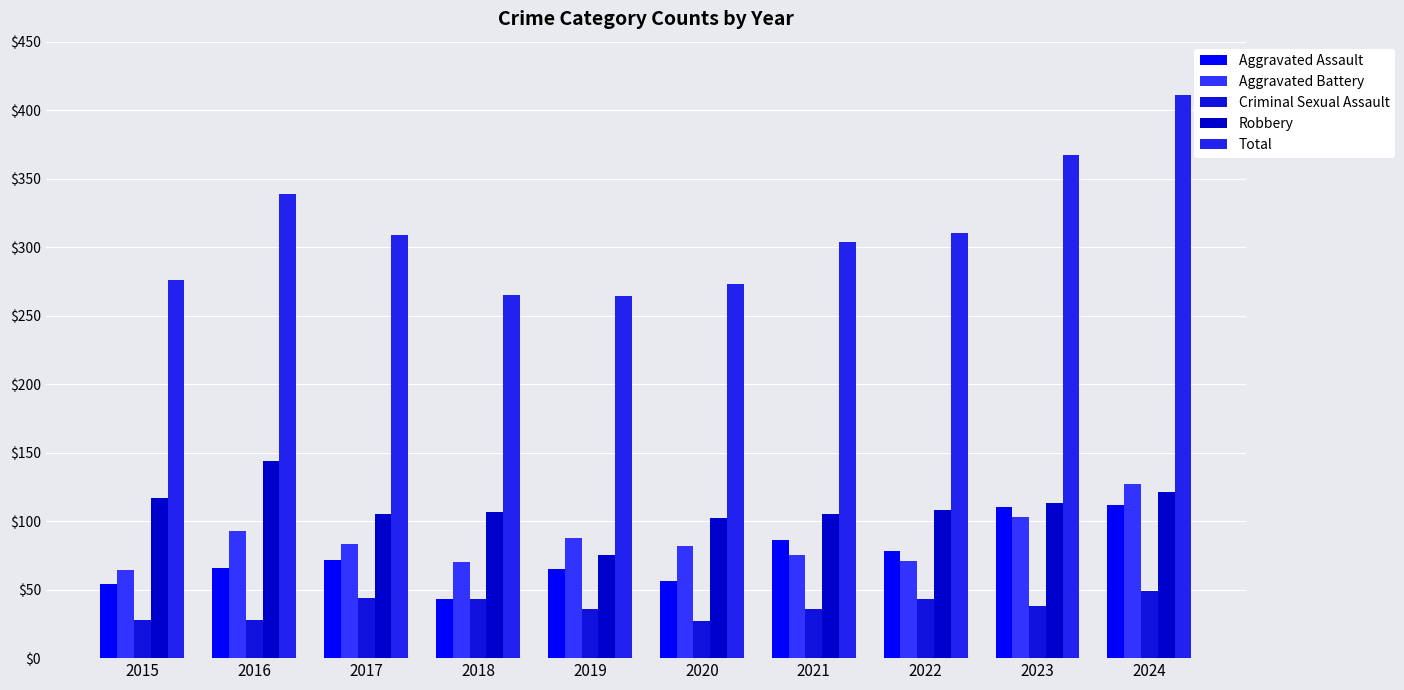

Is it true that Total equals 127 at 2015?

False